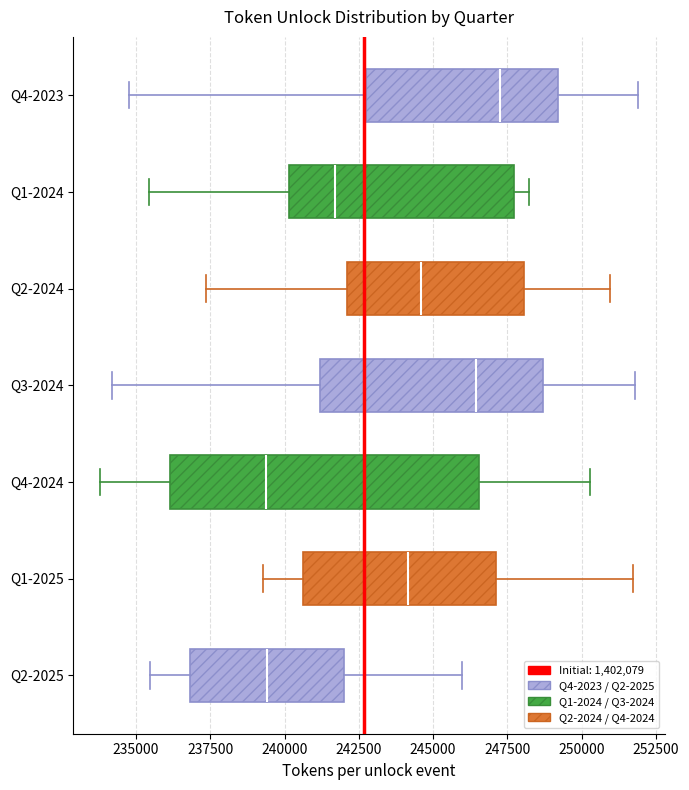

Which box is the widest, from its left edge to its right edge?

Q4-2024